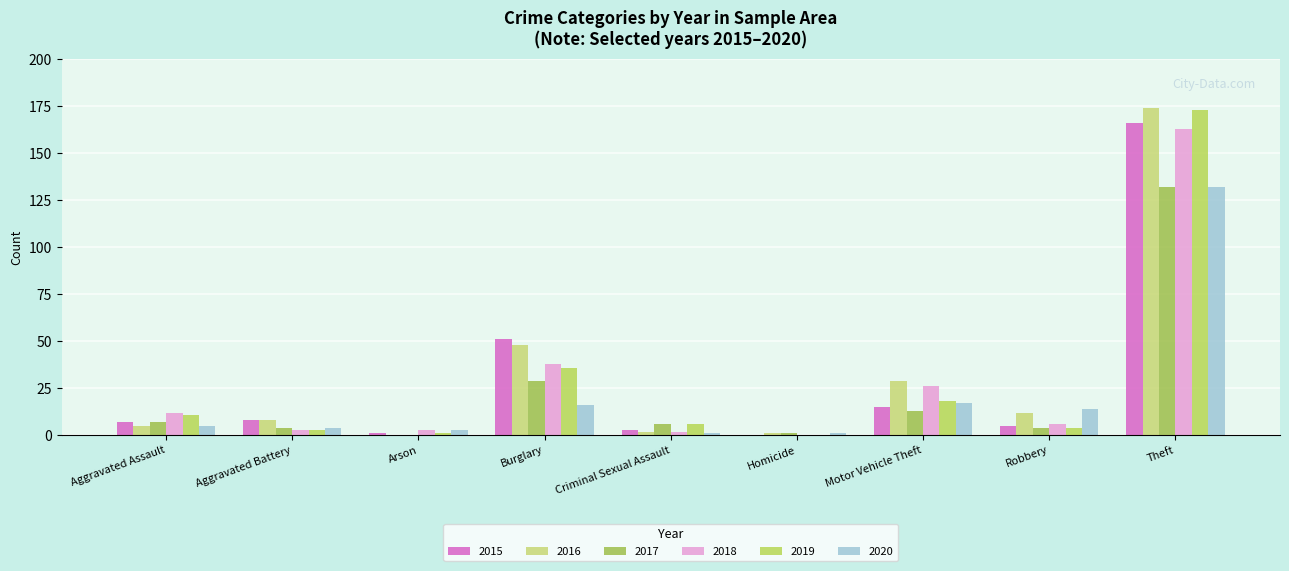

At which label does 2019 reach its minimum?

Homicide